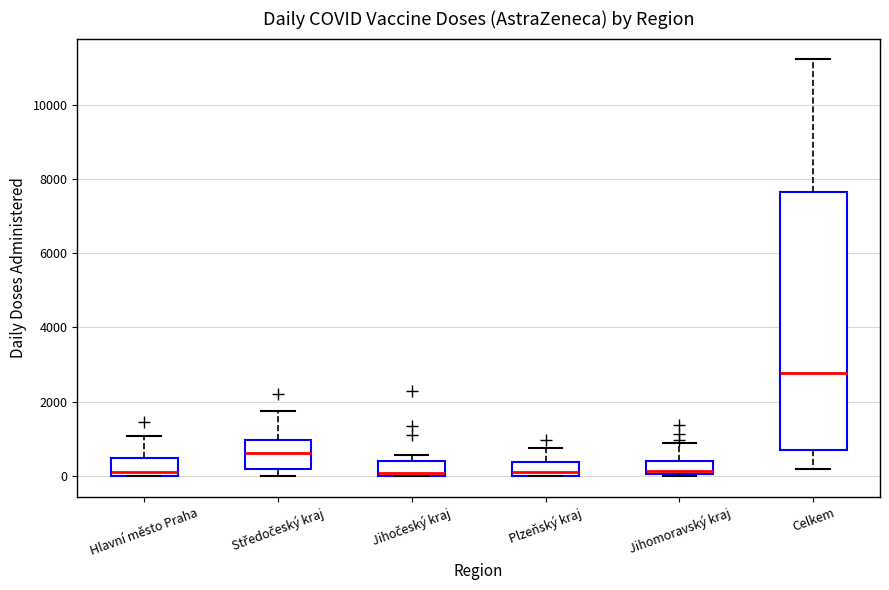

Where does the median line of the box for Středočeský kraj sit on the y-axis? The values are not printed on the chart, so give them approximately, as read against the axis.

600